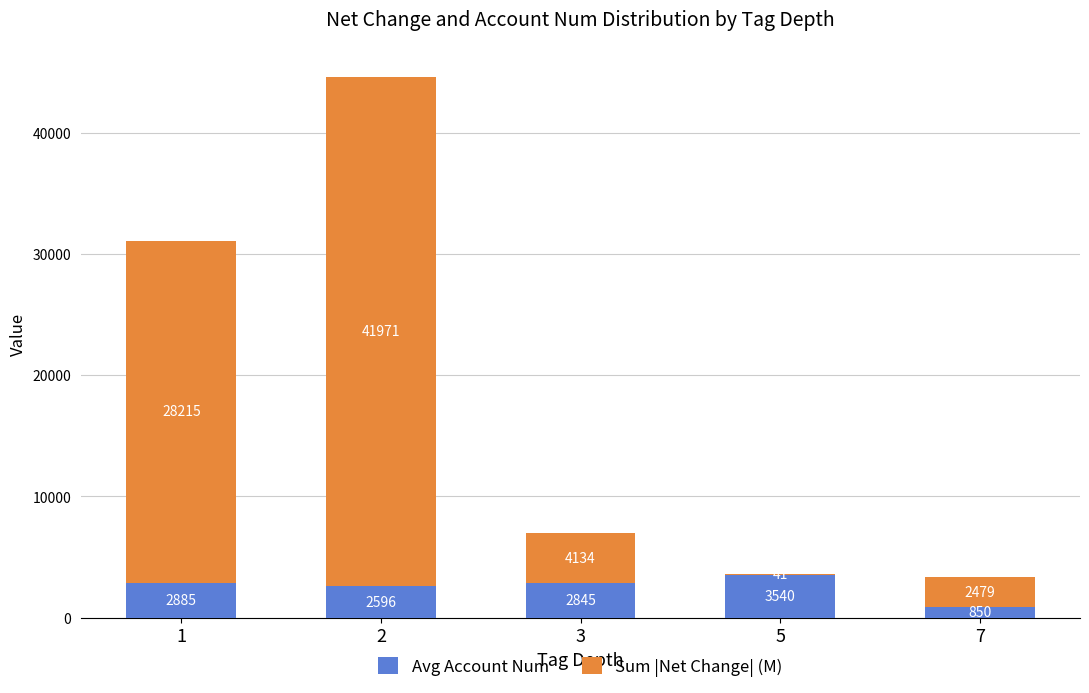

At which label does Avg Account Num reach its peak?

5